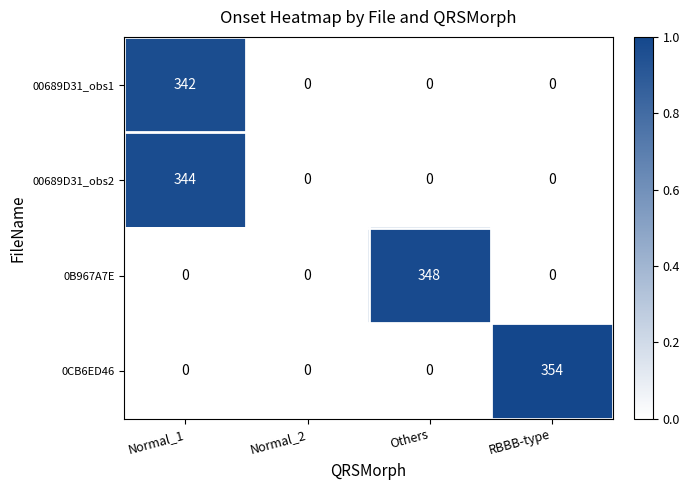

At which category is the sum across all series the highest?

Normal_1